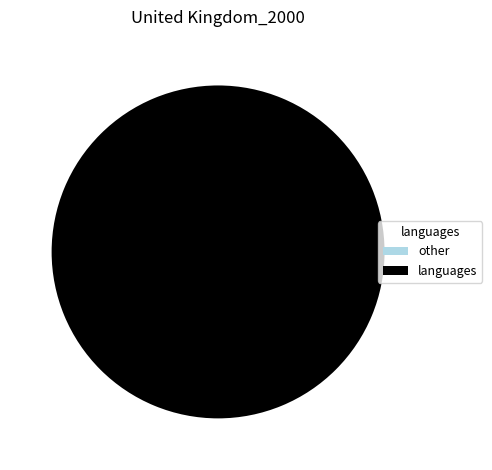

Is 1579695812 the majority of the pie?

No